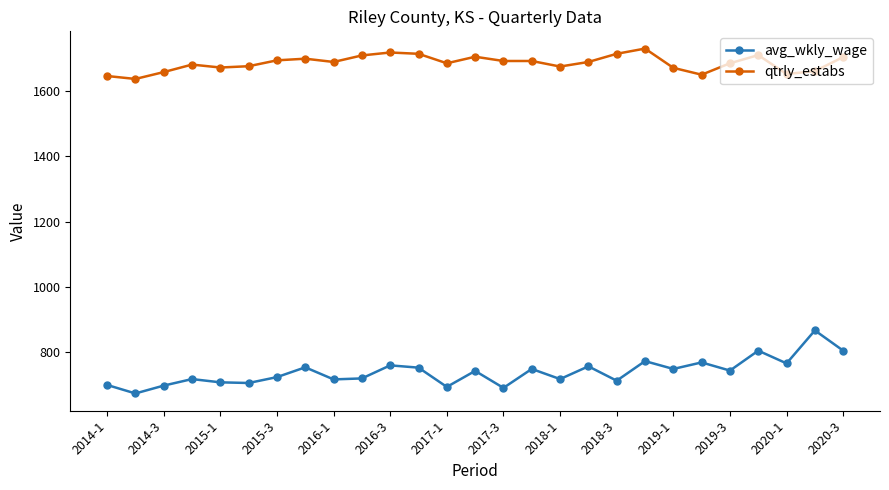

What is the maximum value shown in the chart?

1730